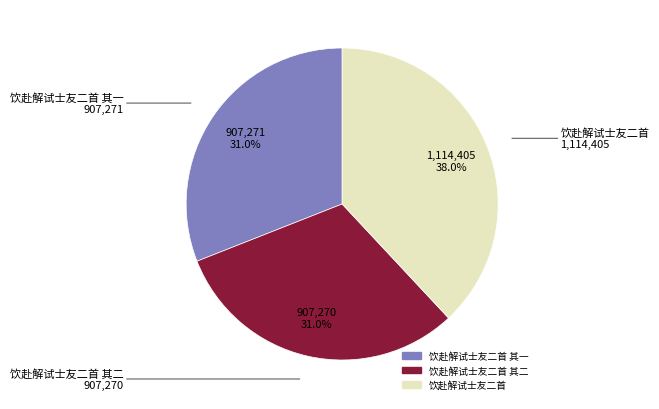

How many slices are in this pie chart?

3